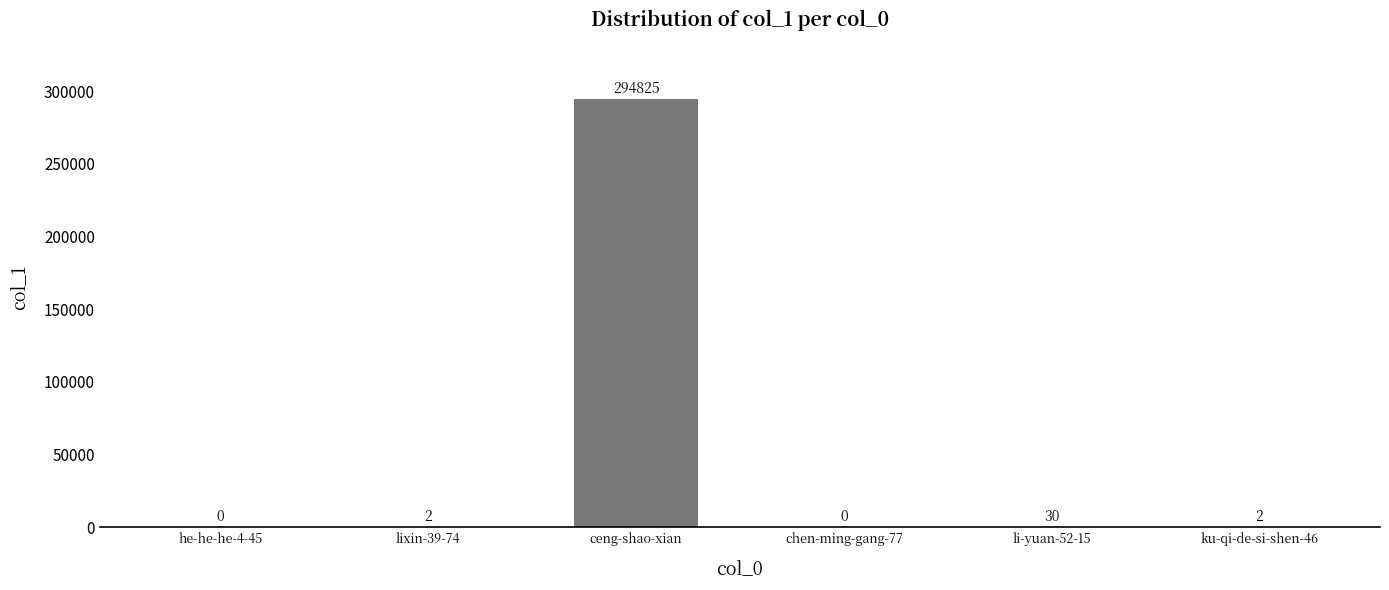

Reading right to left, extract all data points from this chart.

ku-qi-de-si-shen-46=2	li-yuan-52-15=30	chen-ming-gang-77=0	ceng-shao-xian=294825	lixin-39-74=2	he-he-he-4-45=0